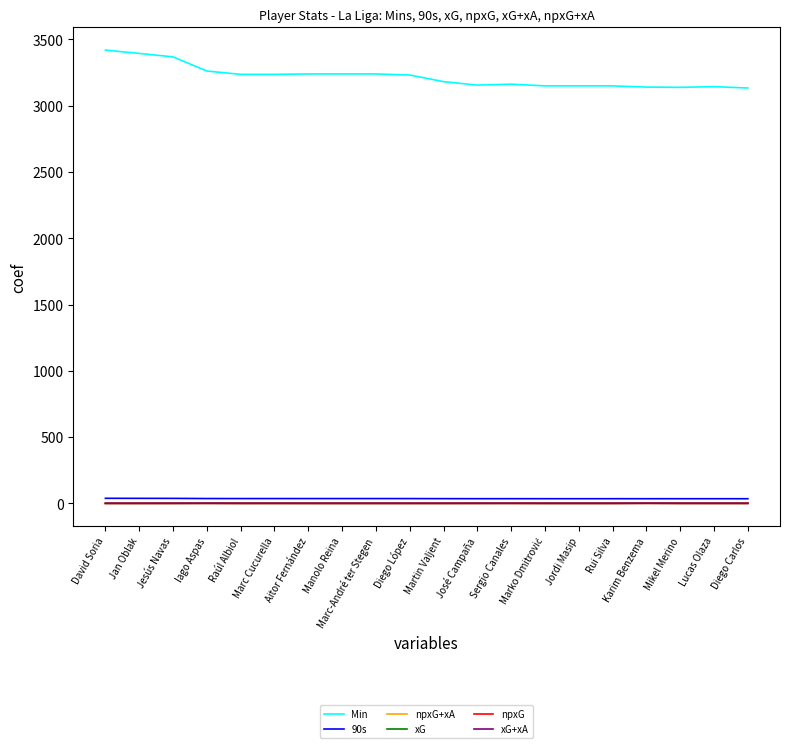

At which label does Min first exceed 3232?

David Soria